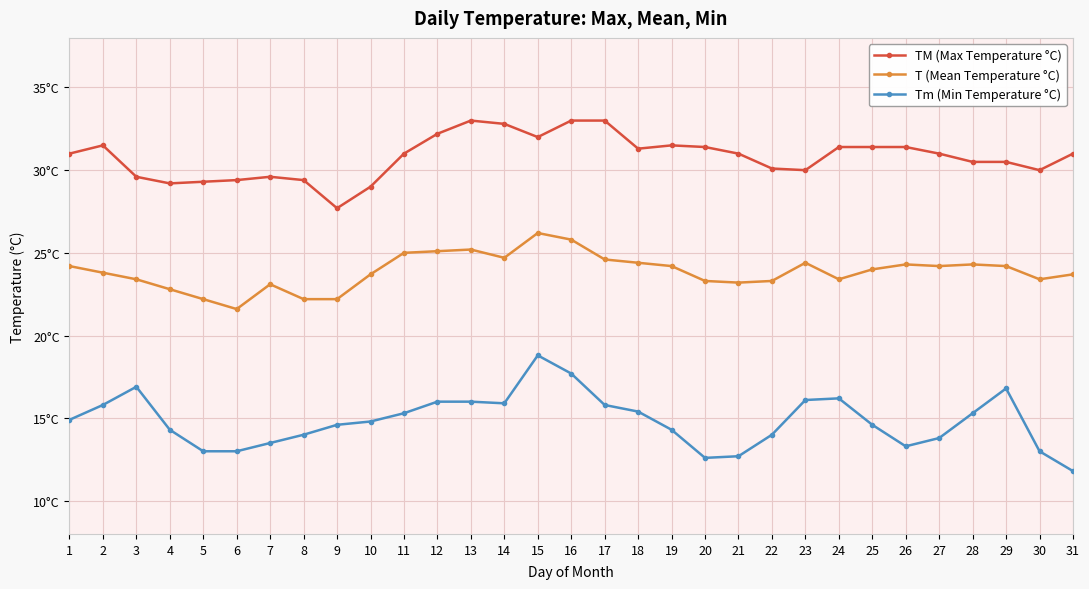

What is the average value of the Tm (Min Temperature °C) series?

14.8